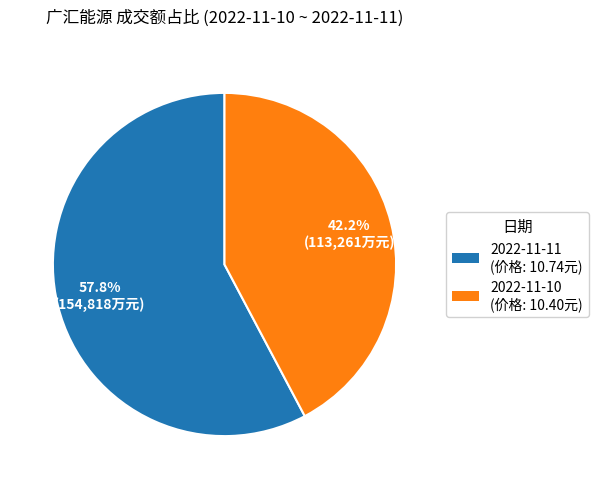

True or false: 2022-11-11 accounts for 71% of the total.

False